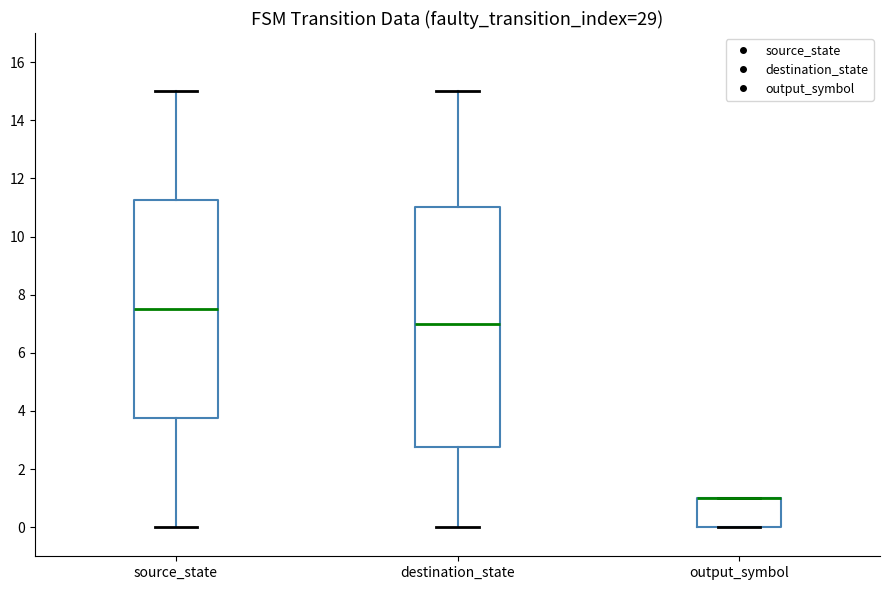

Where does the upper whisker of the box for destination_state end on the y-axis? The values are not printed on the chart, so give them approximately, as read against the axis.

15.0